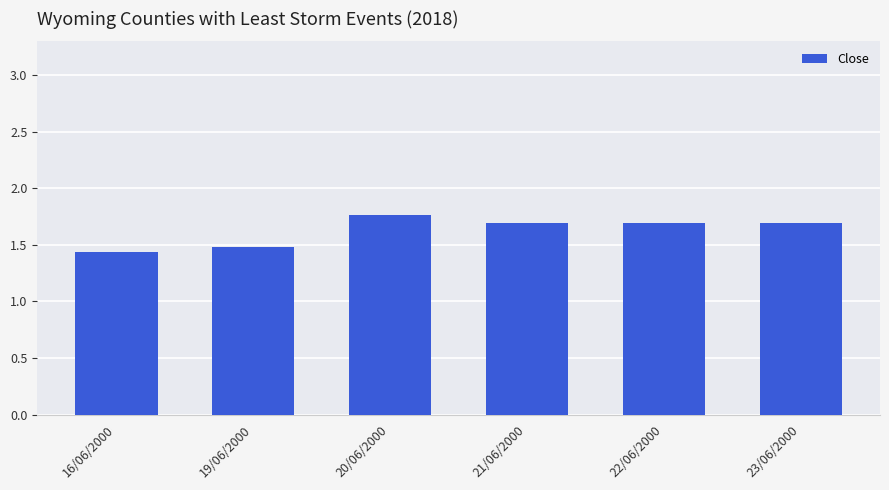

The value at 19/06/2000 is 0.8. True or false?

False